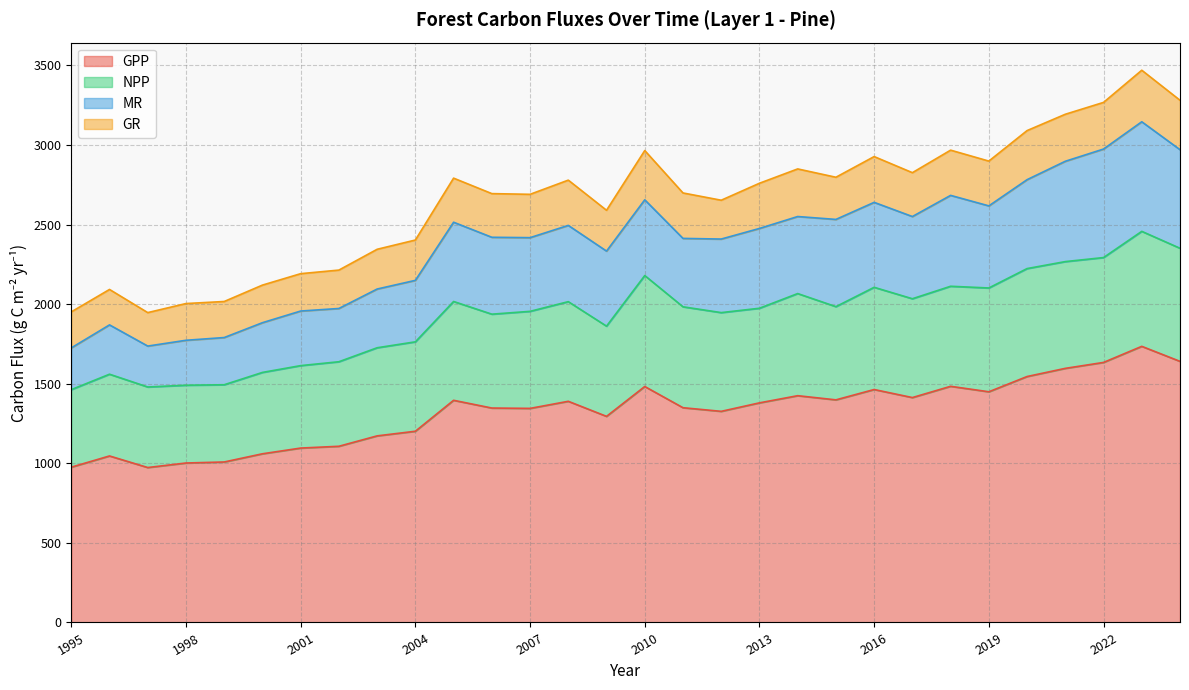

Where is NPP nearest to the value 1960?

2007